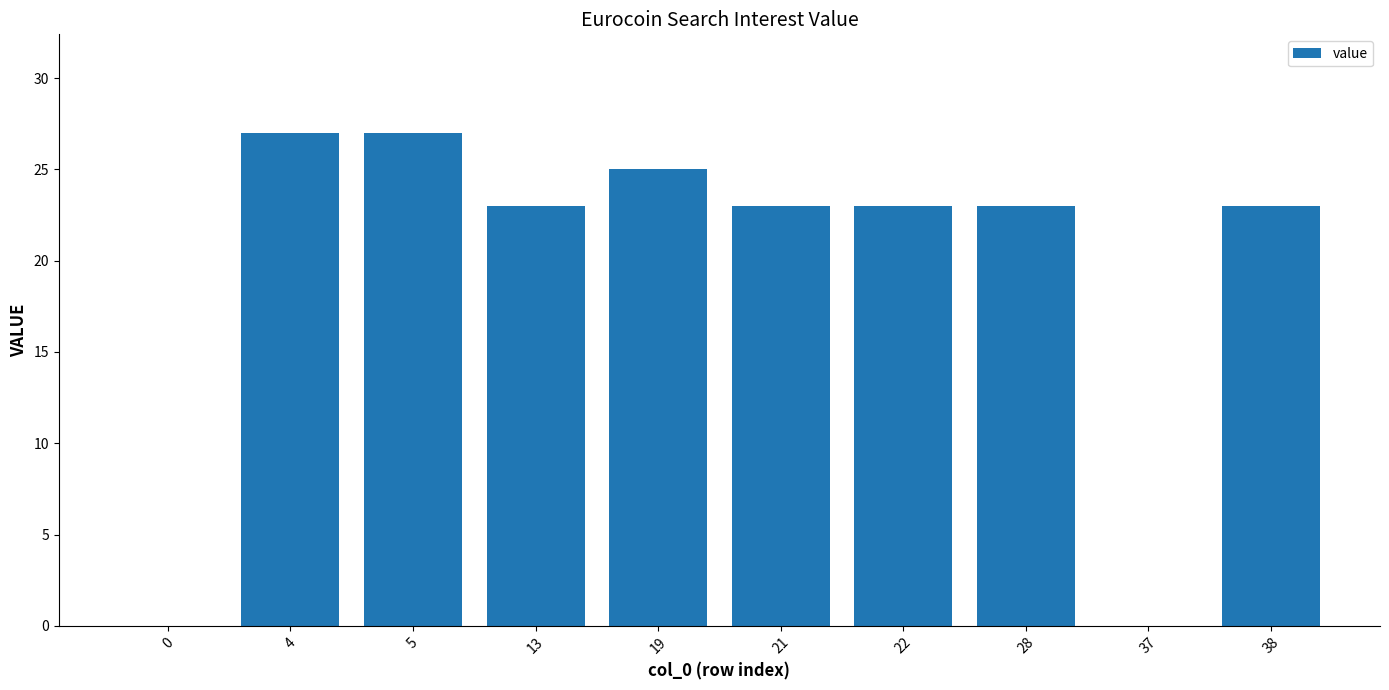

The chart shows a value of 0 at 37. True or false?

True